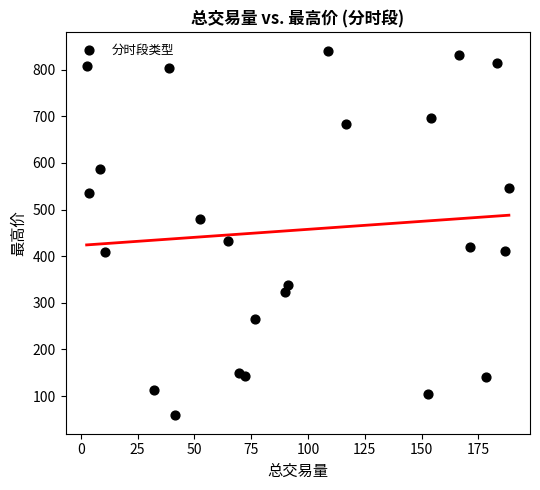

What Y value in the scatter plot is closest to 449?

432.4